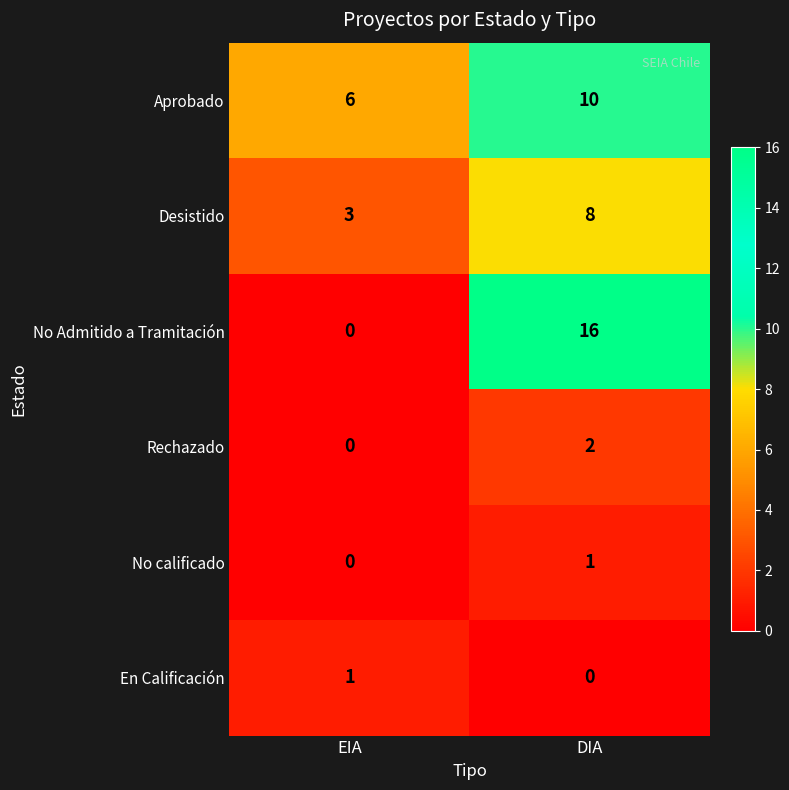

How many data points does each series have?

2